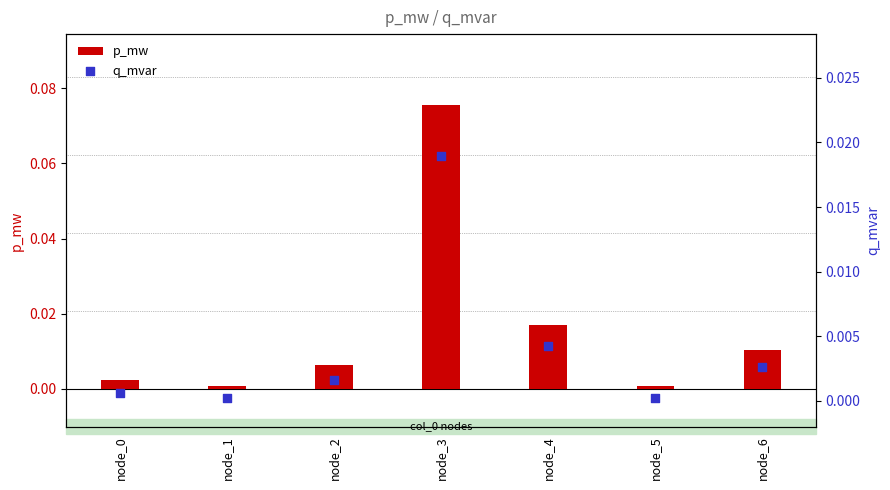

At which category is the sum across all series the highest?

node_3